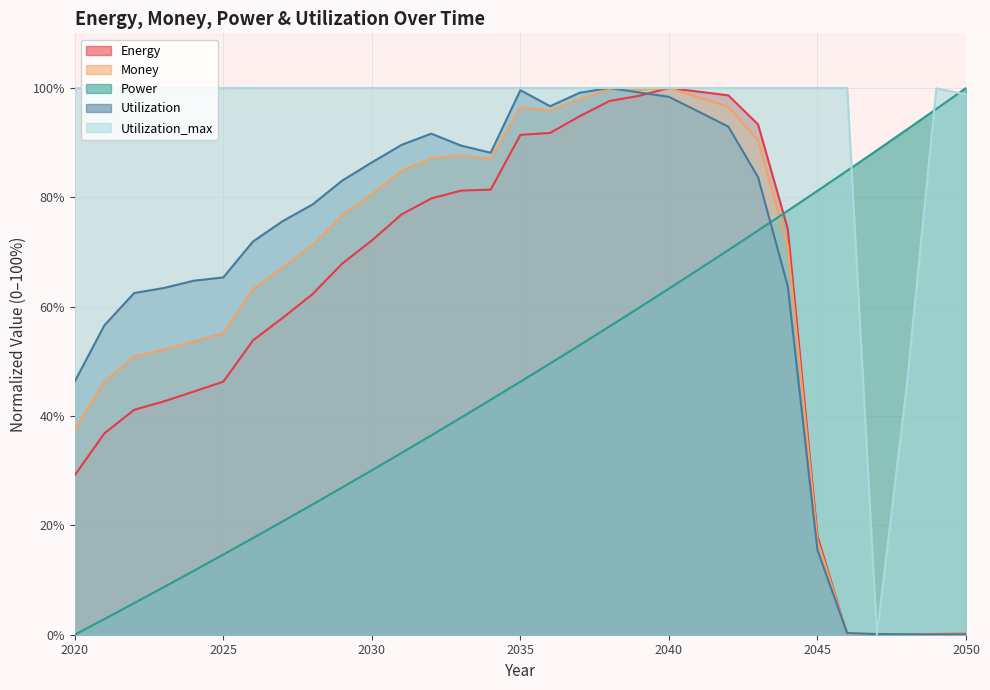

In Money, how many points are higher than both neighbors (excluding endpoints)?

4